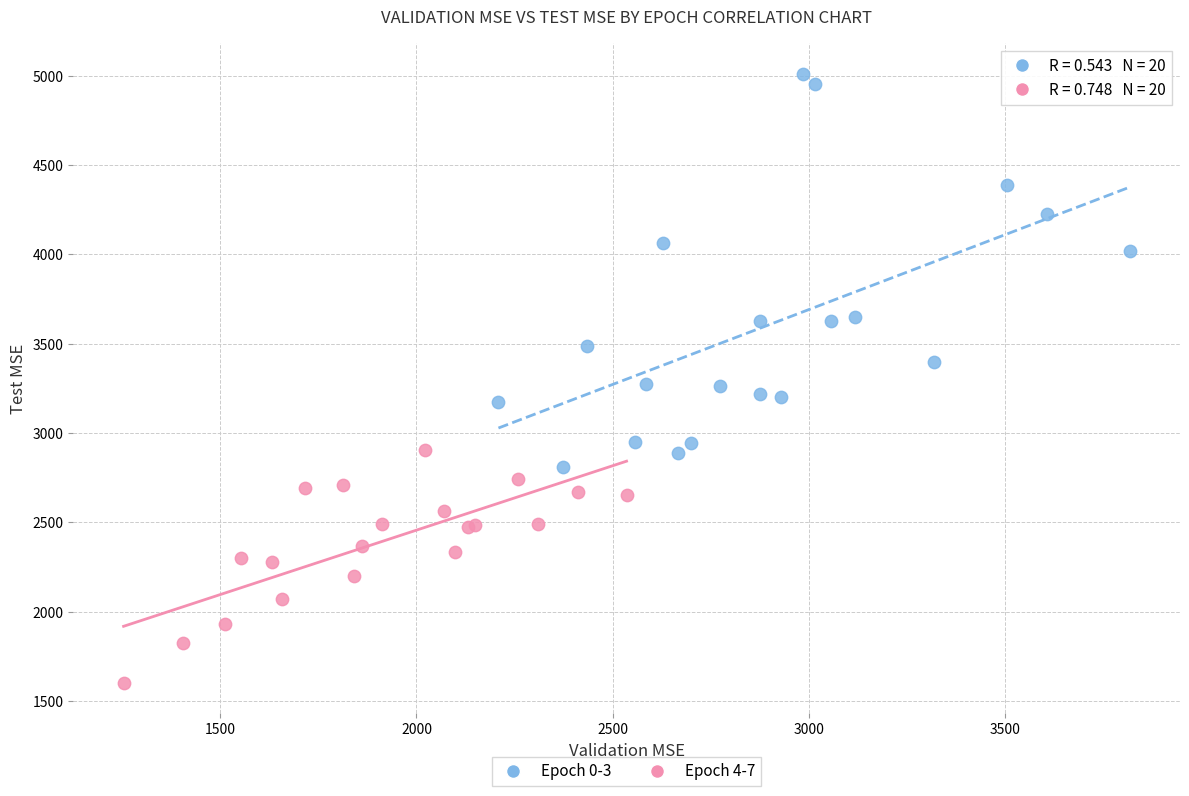

What are all the series names shown in the legend?

Epoch 0-3, Epoch 4-7